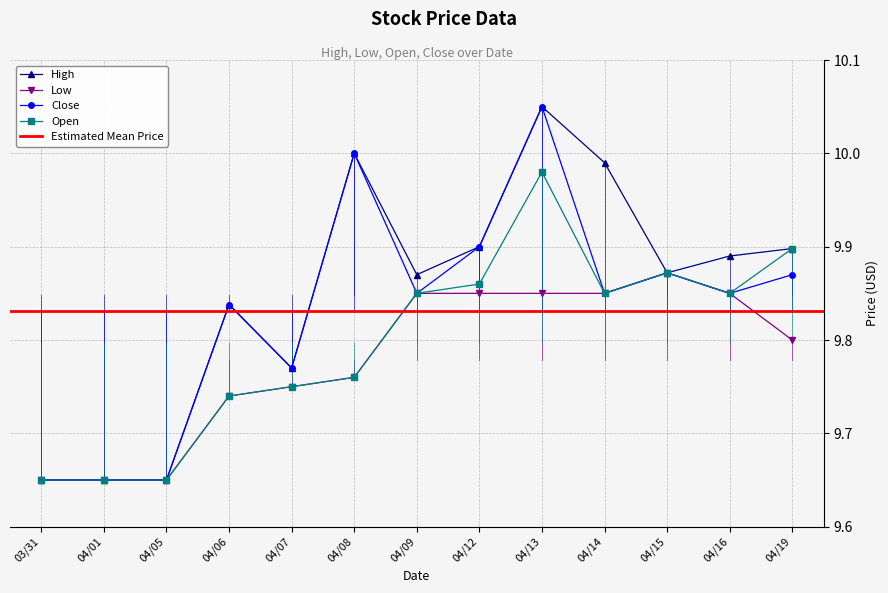

The Open series shows 13.8 at 04/05. True or false?

False